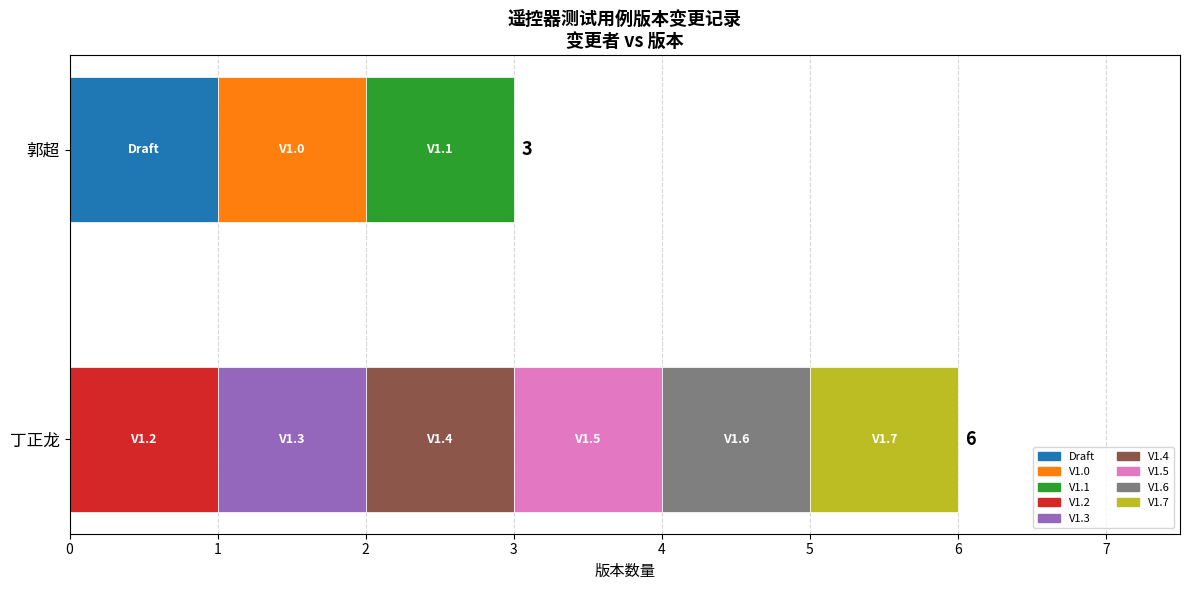

Which series has the widest spread of values?

郭超